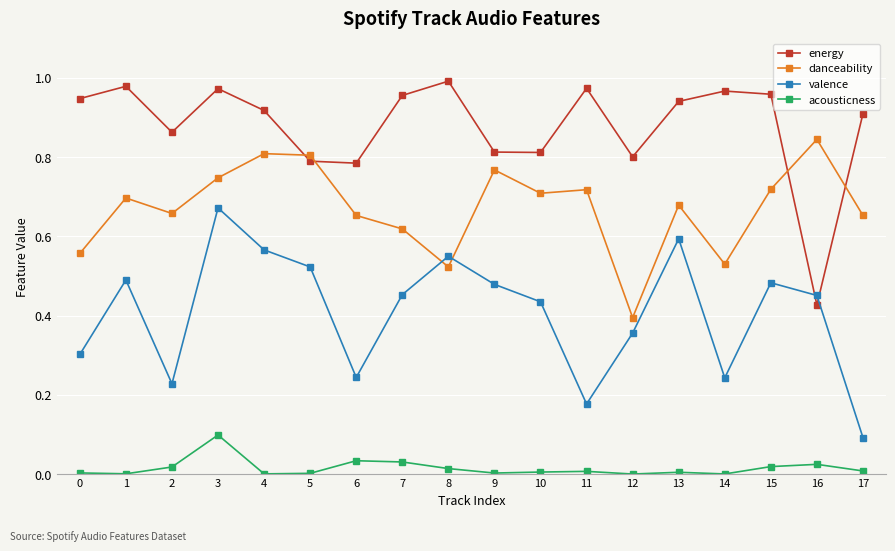

What are all the series names shown in the legend?

energy, danceability, valence, acousticness